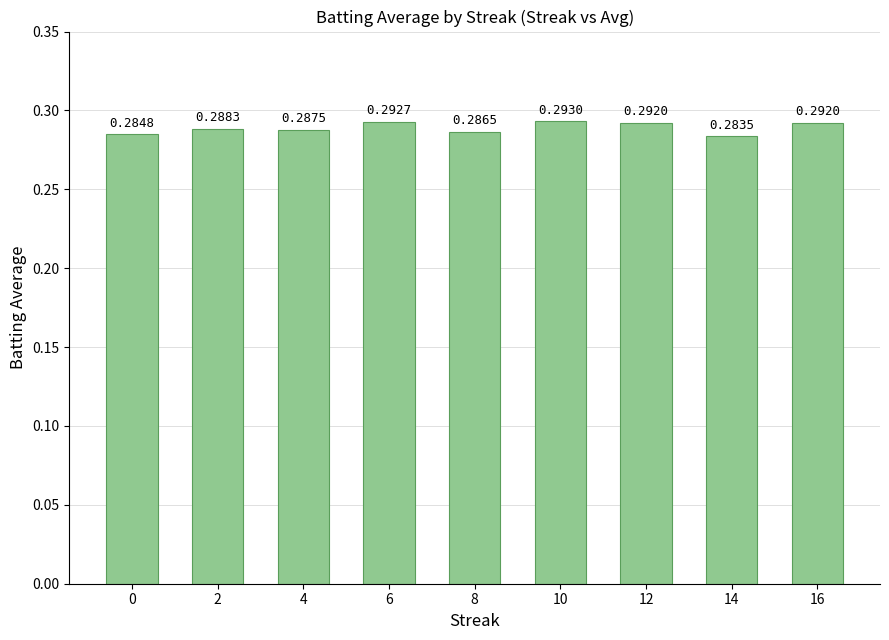

What is the sum of the values at 8 and 6?

0.6